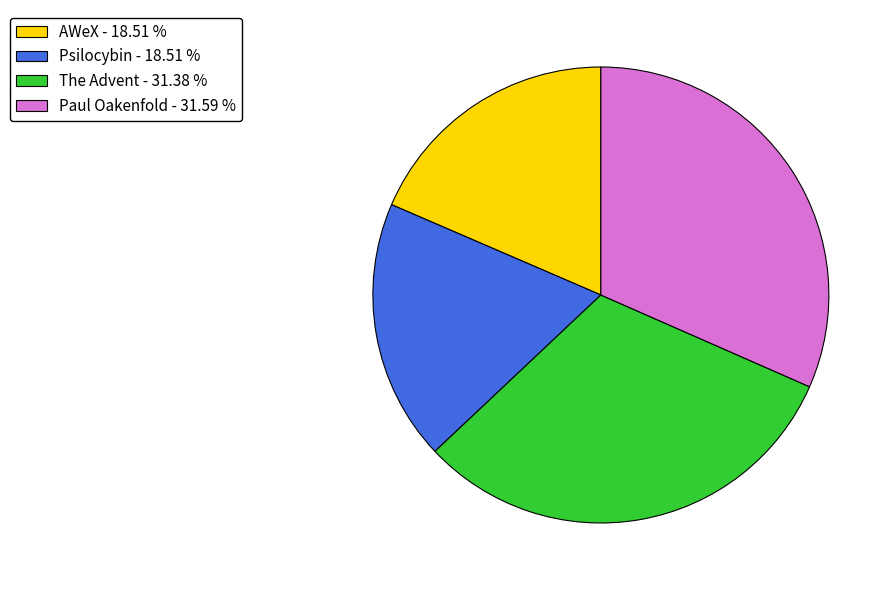

How many slices are in this pie chart?

4